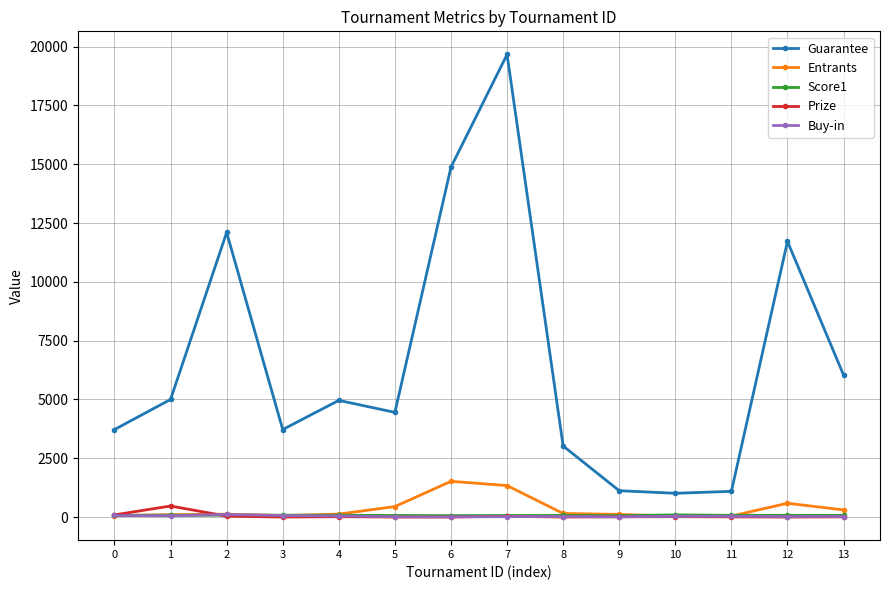

True or false: Buy-in has more than 0 interior local peaks.

True